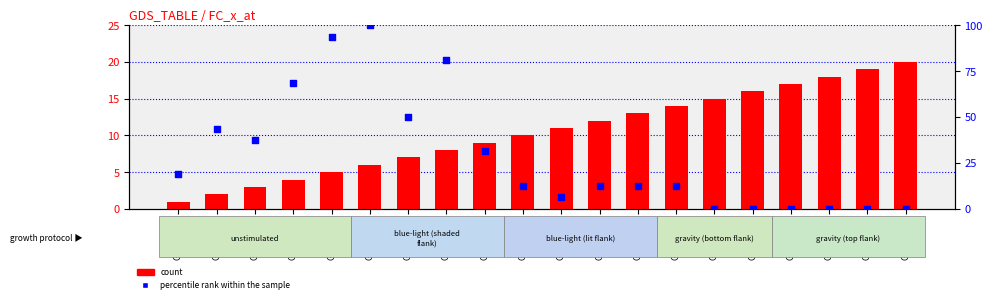

Which series reaches the minimum Y coordinate?

percentile rank within the sample